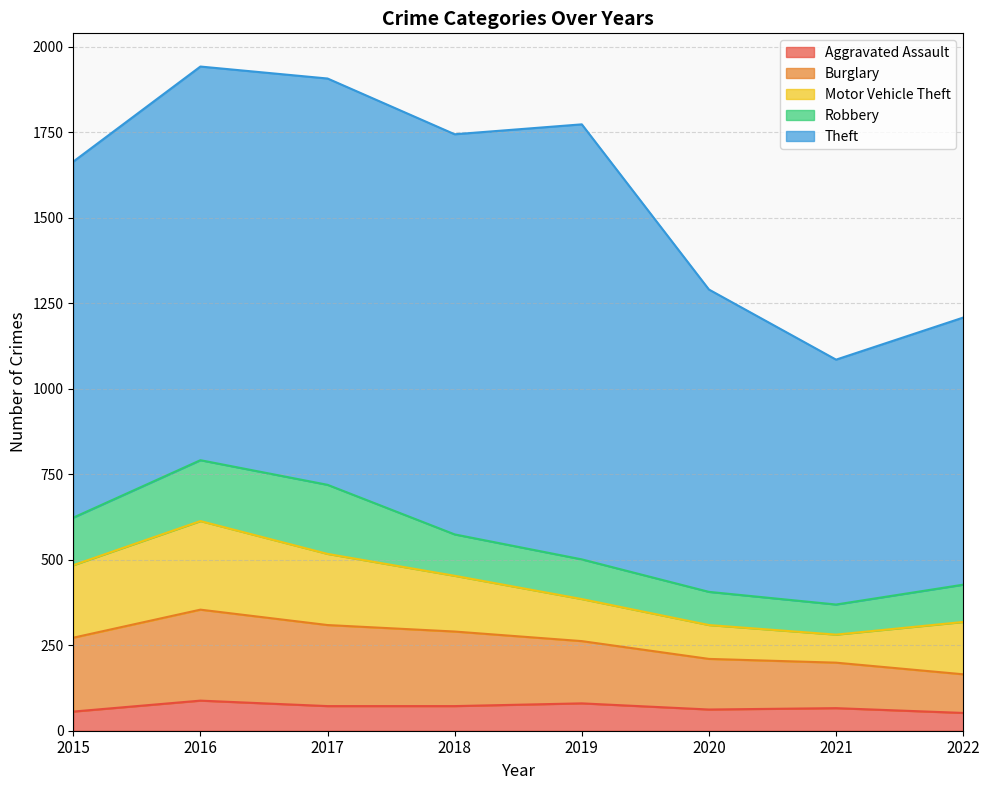

The value of Burglary at 2018 is 218. True or false?

True